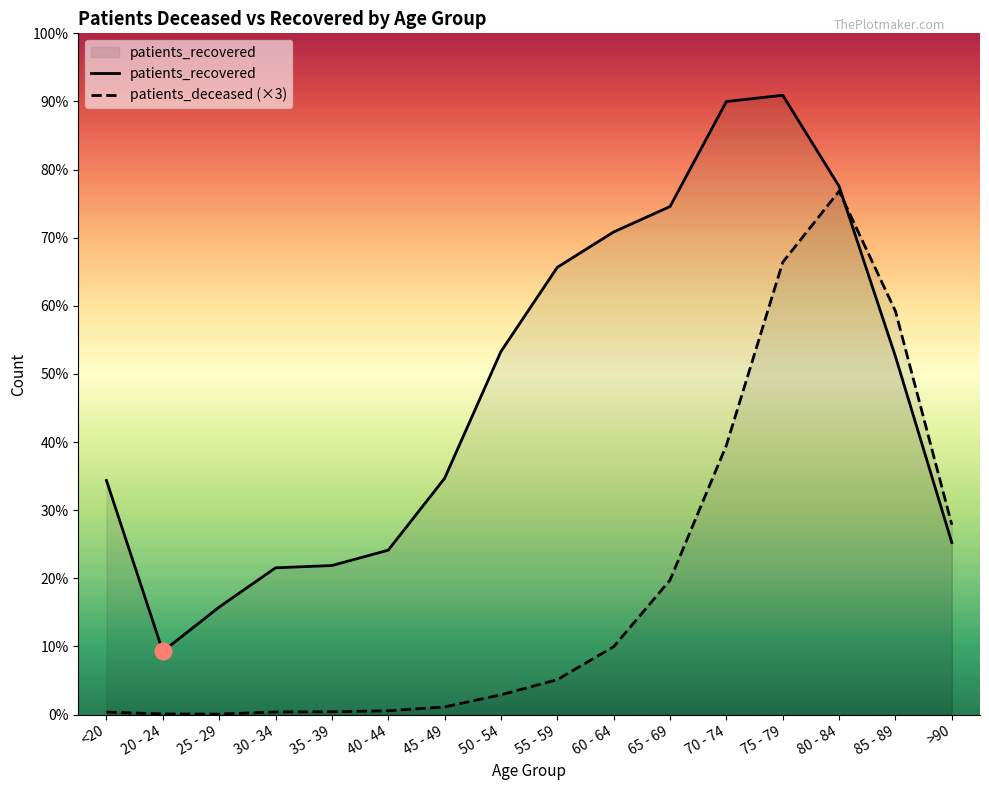

What is the total value across all series at 20 - 24?

1150